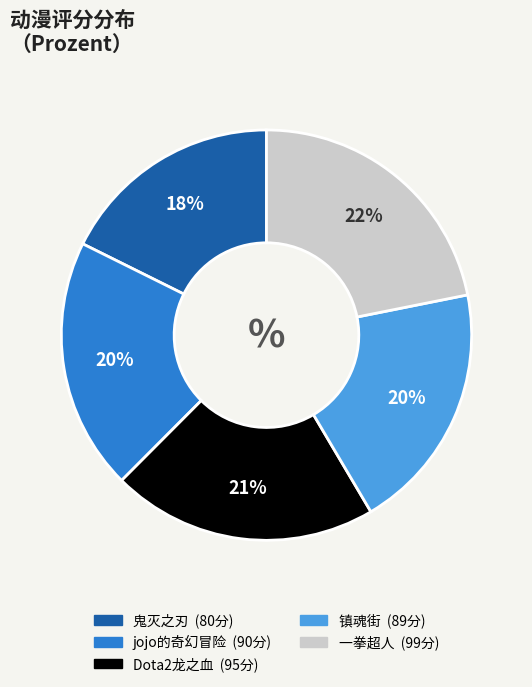

Do 一拳超人 and 鬼灭之刃 together represent more than half of the pie?

No